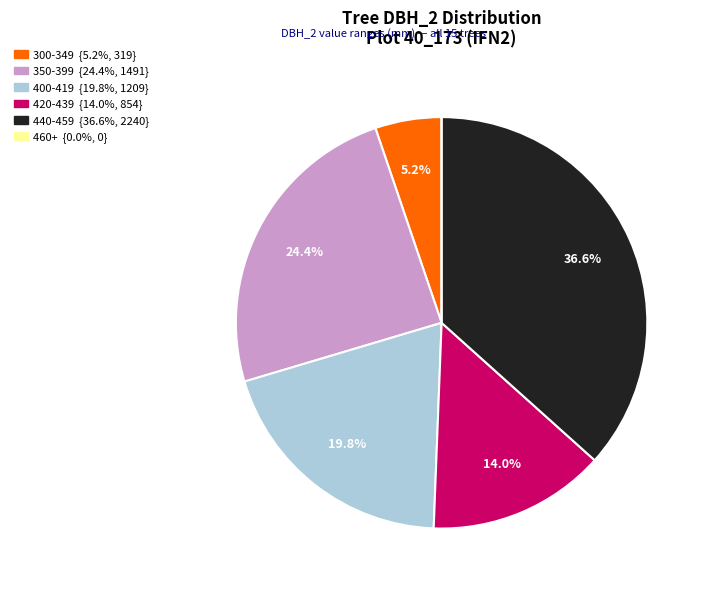

To the nearest percent, what is the average slice percentage?

17%